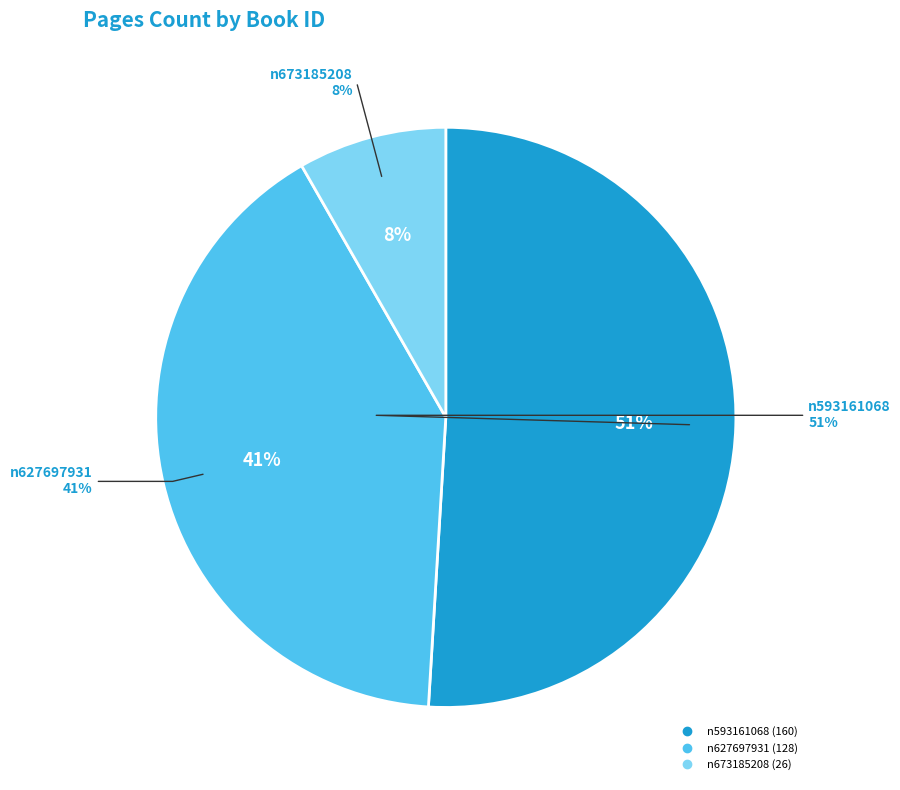

To the nearest percent, what portion does n627697931 represent?

41%